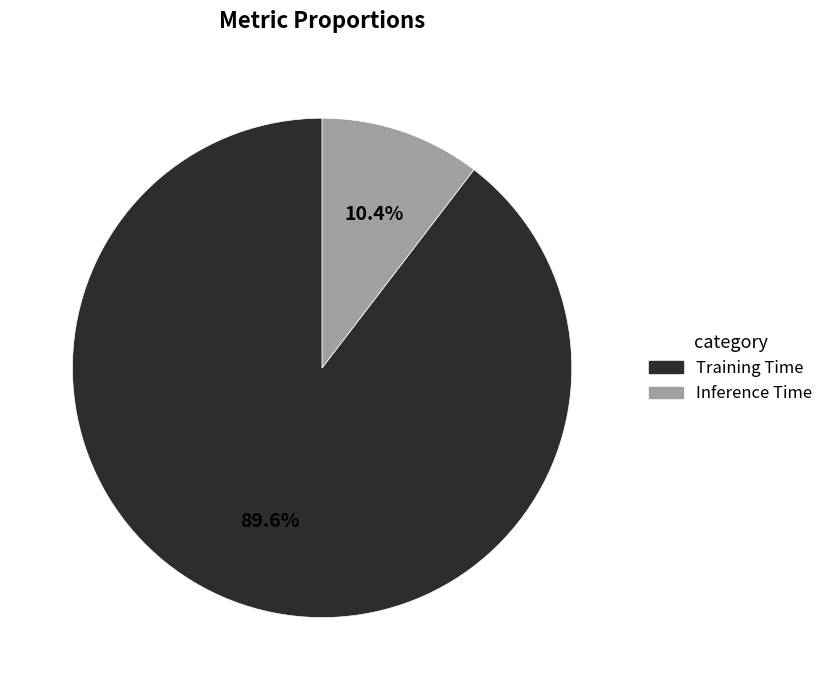

Does Training Time represent more than half of the total?

Yes